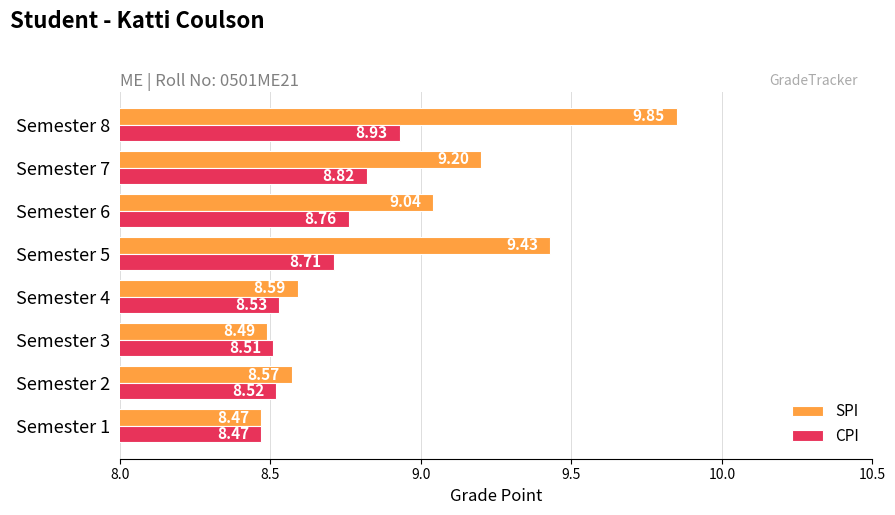

Rank the series by their maximum value, from highest to lowest.

SPI, CPI